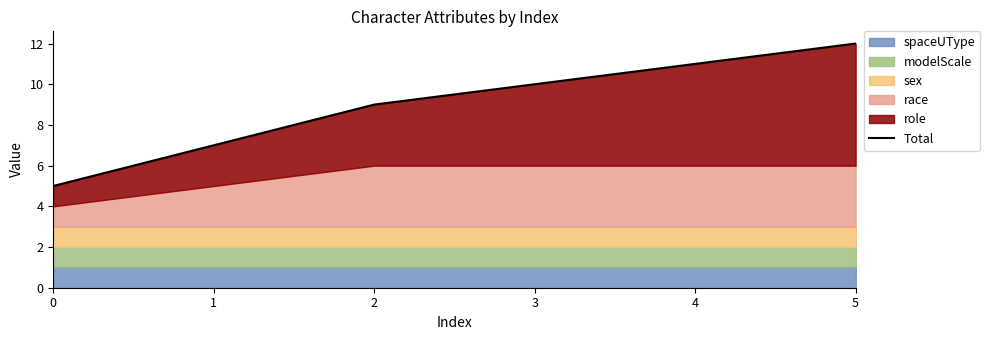

List the labels in order of value, smallest first.

0, 1, 2, 3, 4, 5